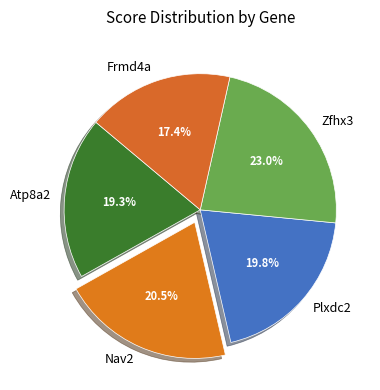

Is there a majority slice in this chart?

No